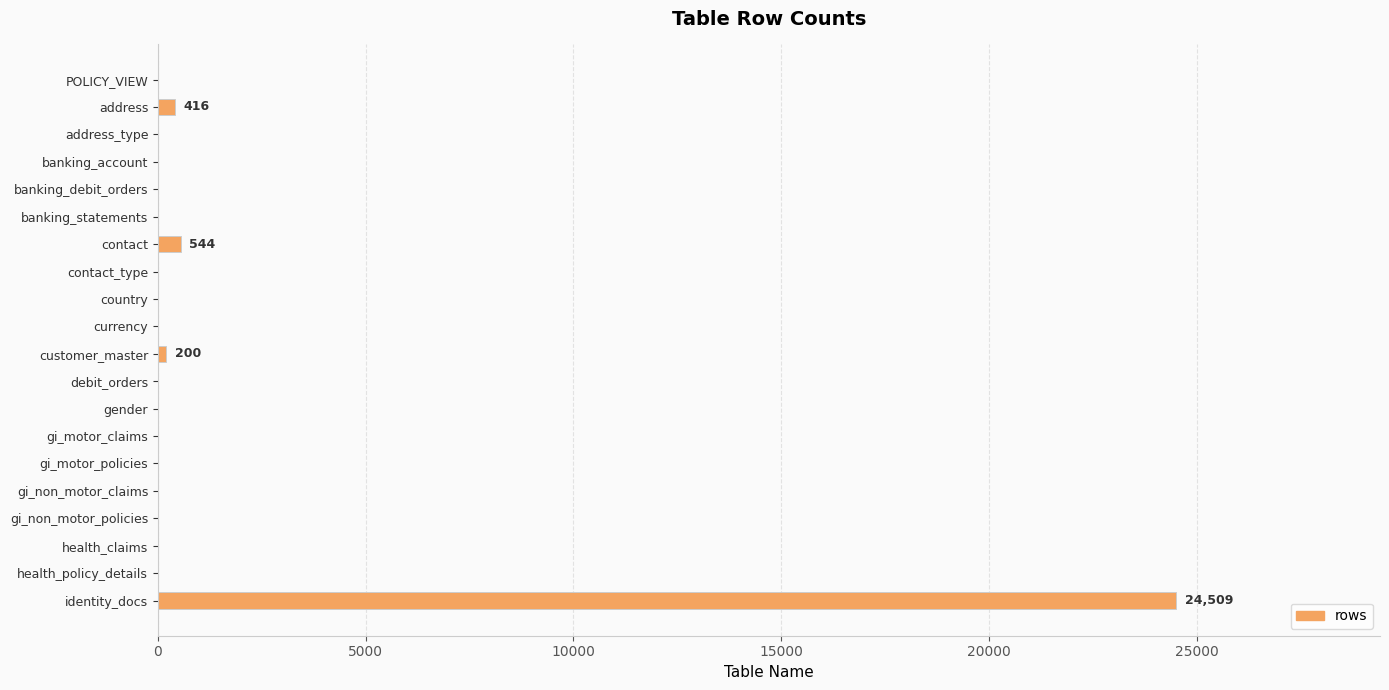

Is it true that the value at gi_motor_claims is 14004?

False